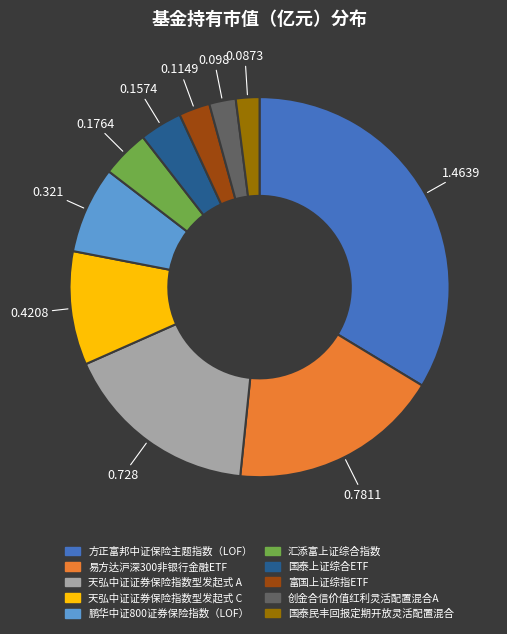

What is the largest slice in the pie chart?

方正富邦中证保险主题指数（LOF）